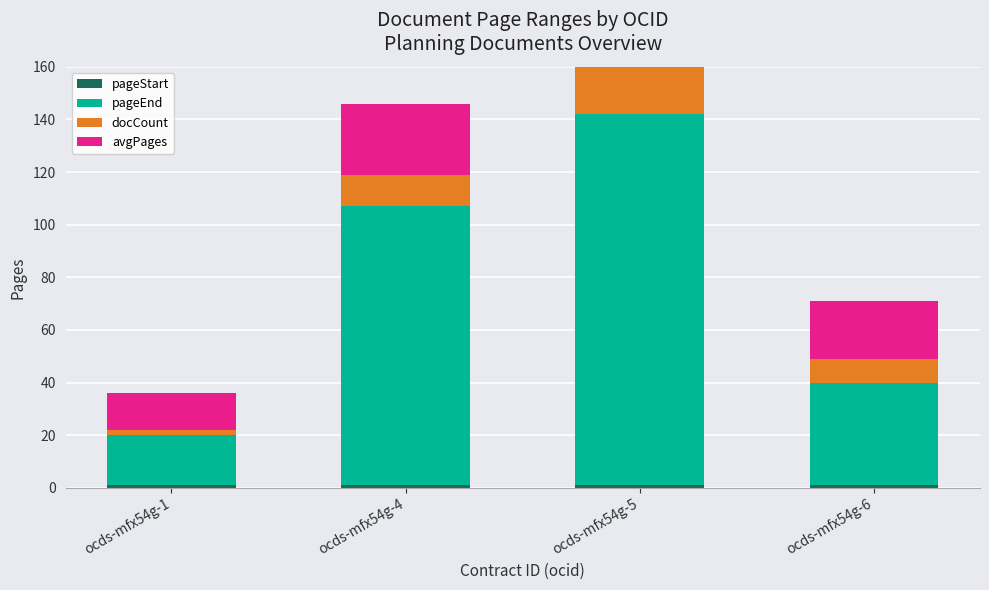

At how many categories does at least one series exceed 109?

1